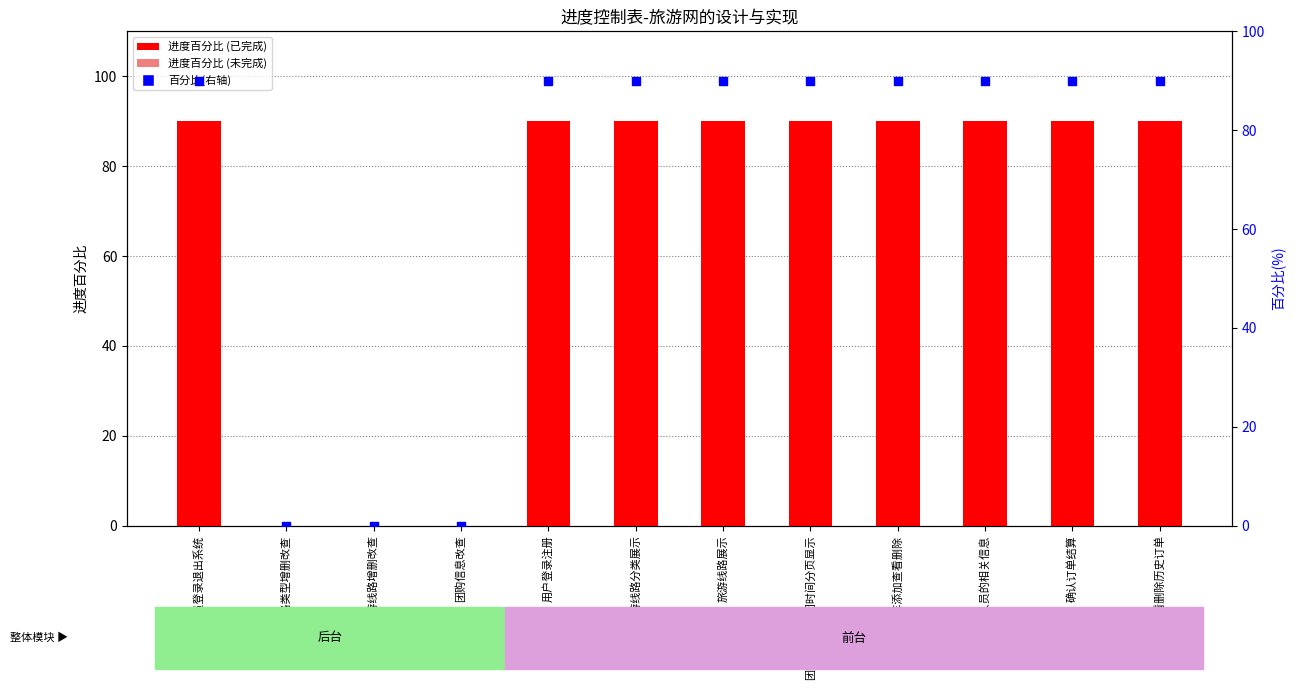

Which series has the largest Y range (max minus min)?

进度百分比